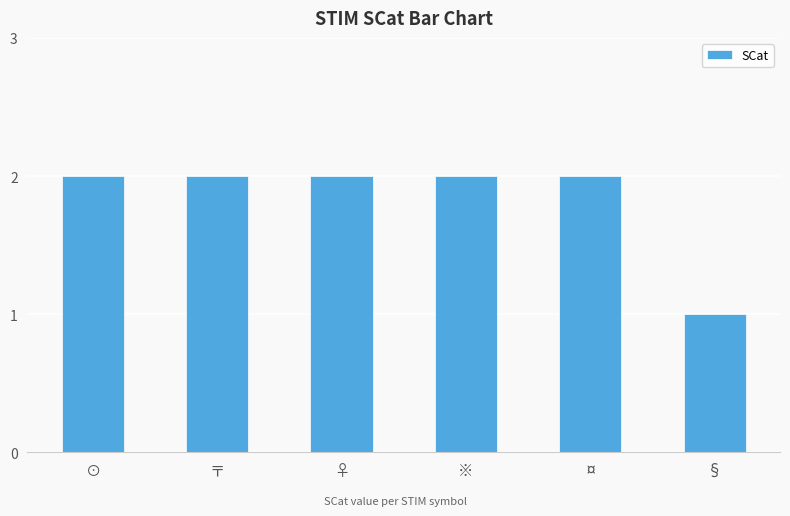

What is the greatest value displayed?

2